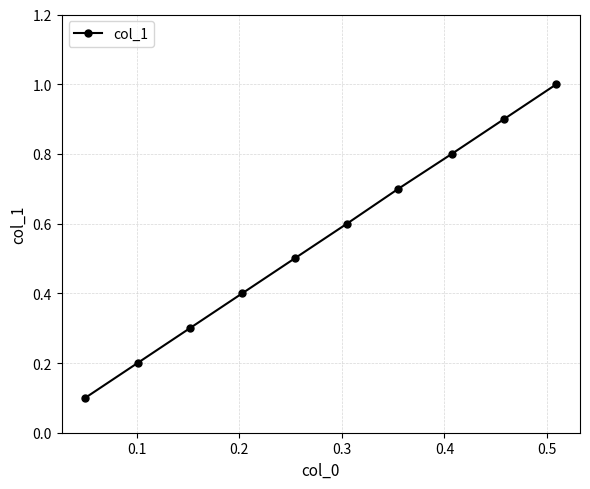

What is the maximum value shown in the chart?

1.0